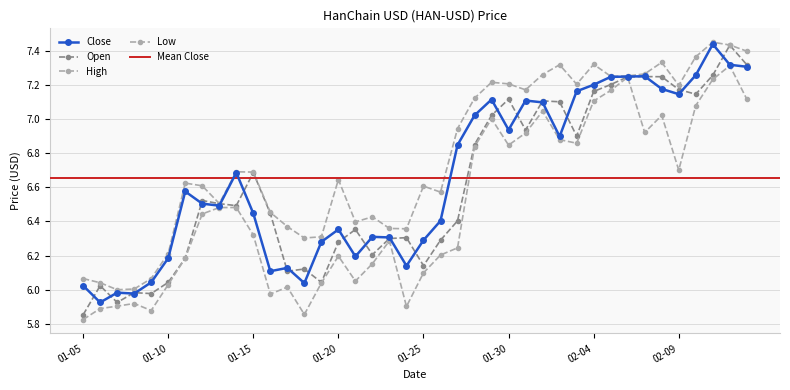

What value does the Low series have at 2023-02-12?

7.3